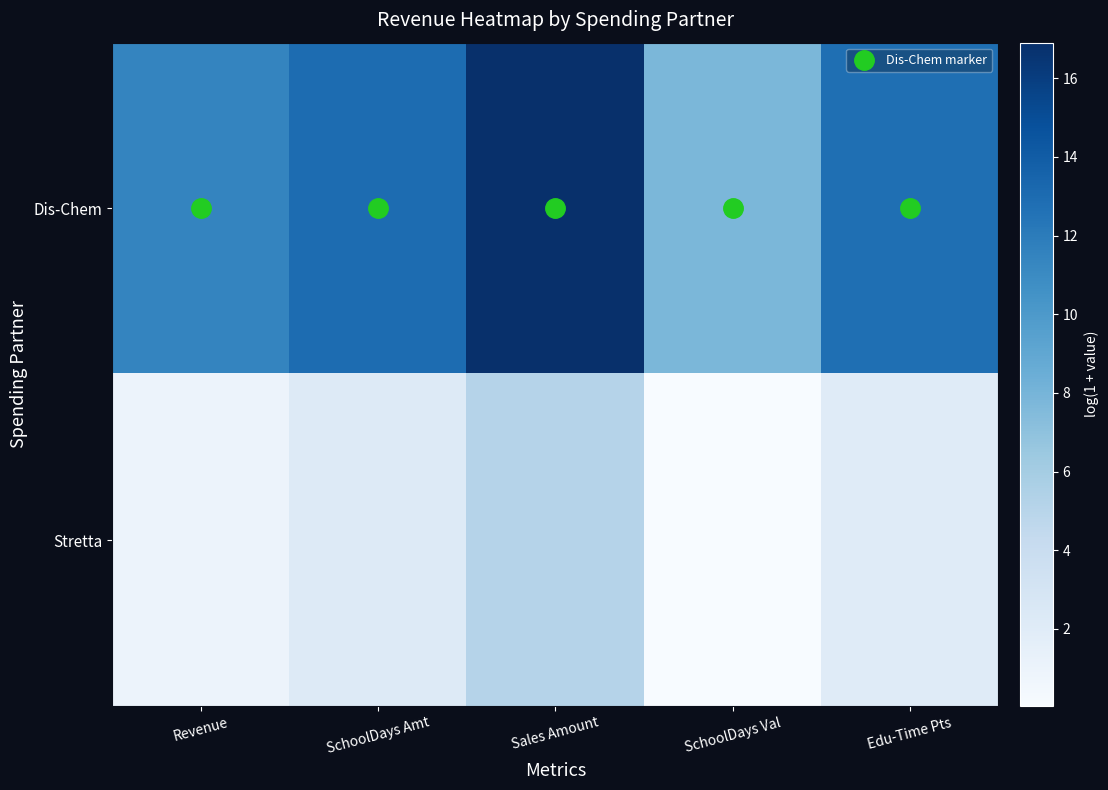

List the series in order of their overall mean, highest first.

Dis-Chem, Stretta